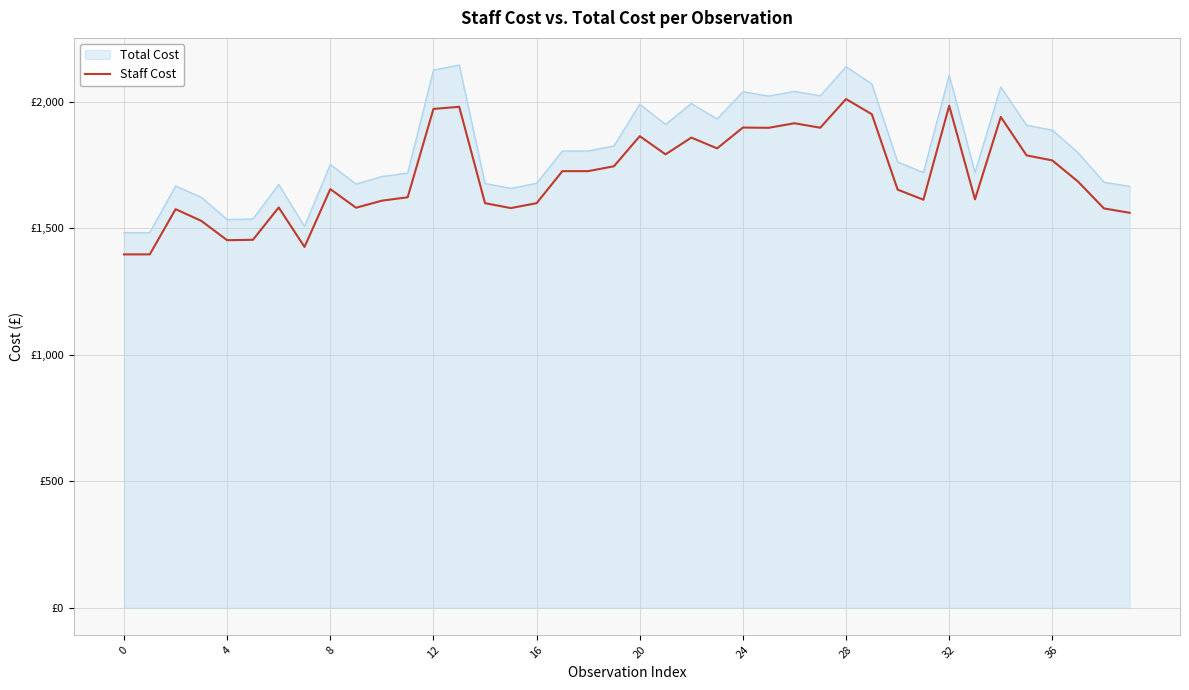

What is the label of the 1st point from the right?

39